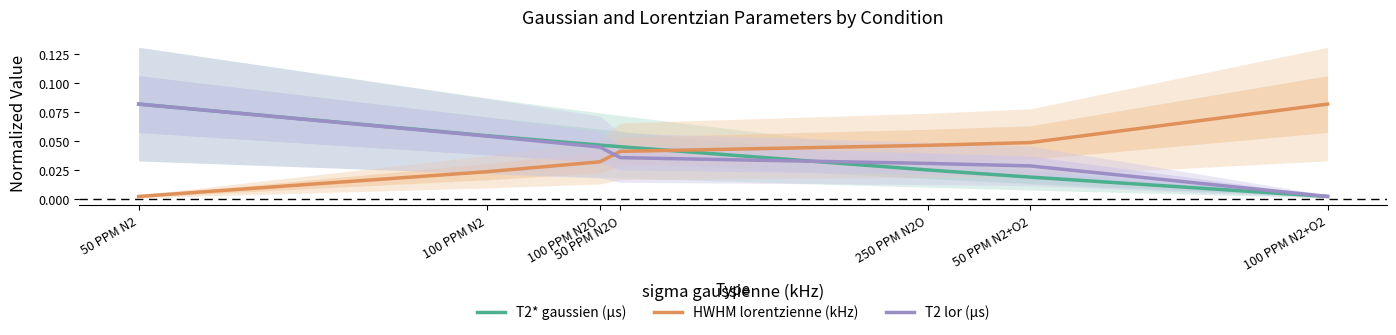

What are all the series names shown in the legend?

T2* gaussien (µs), HWHM lorentzienne (kHz), T2 lor (µs)